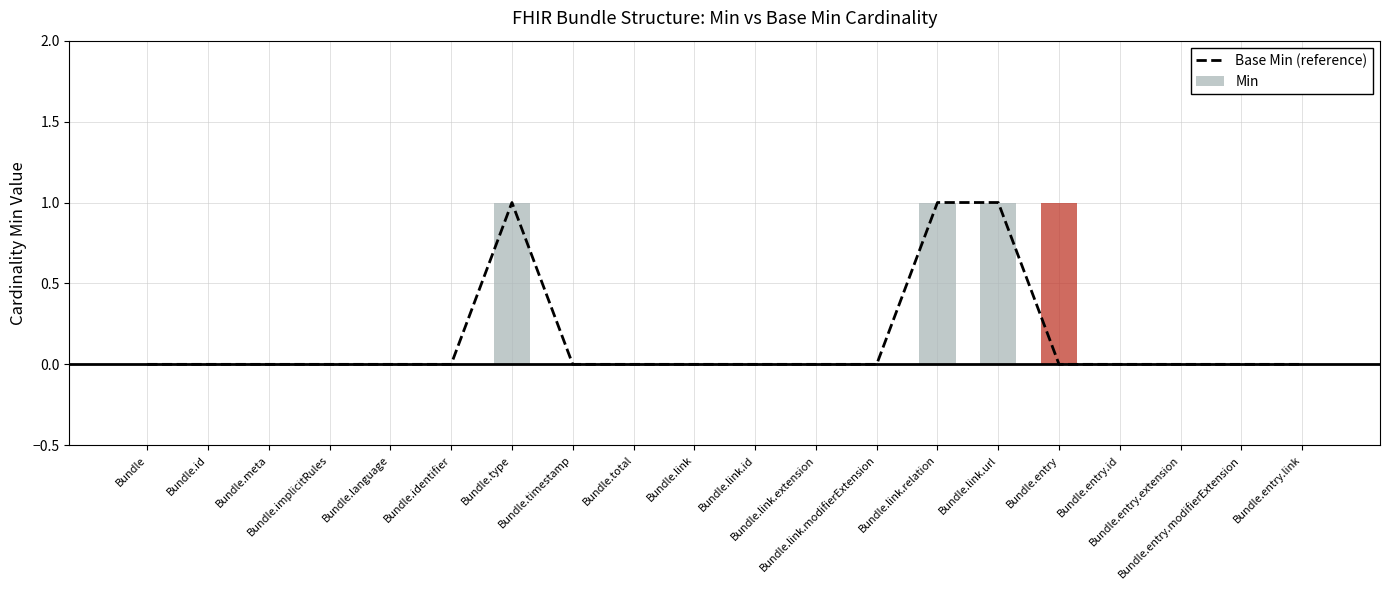

What is the greatest value displayed?

1